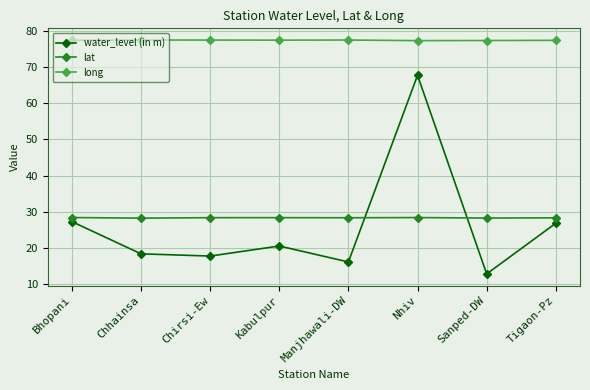

What is the greatest value displayed?

77.5